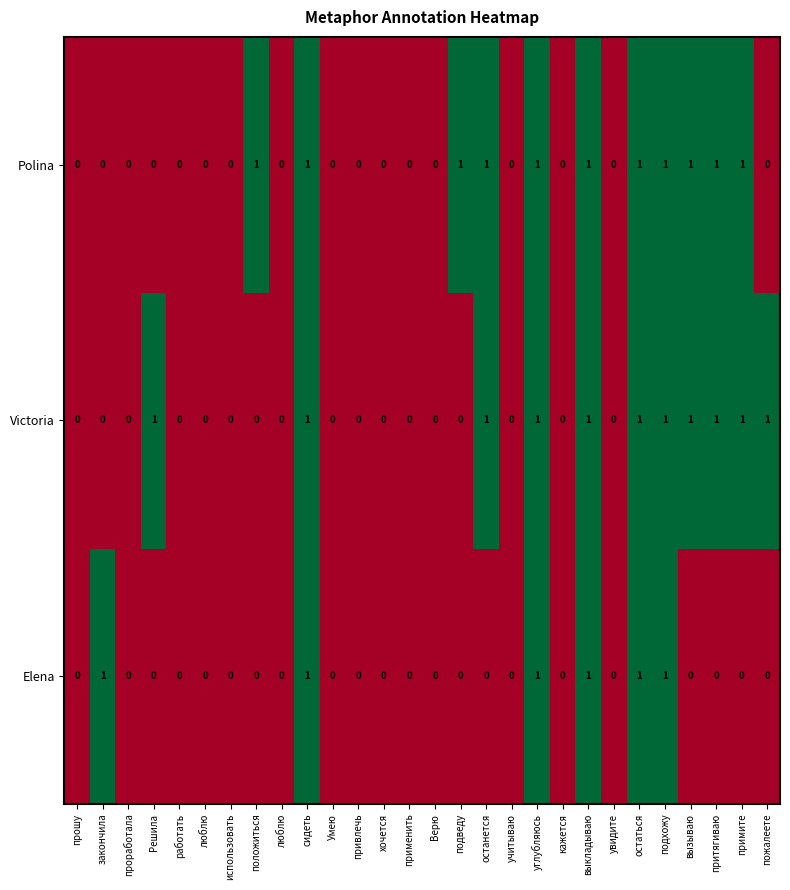

Reading left to right, extract all data points from this chart.

Elena: прошу=0	закончила=1	проработала=0	Решила=0	работать=0	люблю=0	использовать=0	положиться=0	люблю=0	сидеть=1	Умею=0	привлечь=0	хочется=0	применить=0	Верю=0	подведу=0	останется=0	учитываю=0	углубляюсь=1	кажется=0	выкладываю=1	увидите=0	остаться=1	подхожу=1	вызываю=0	притягиваю=0	примите=0	пожалеете=0
Victoria: прошу=0	закончила=0	проработала=0	Решила=1	работать=0	люблю=0	использовать=0	положиться=0	люблю=0	сидеть=1	Умею=0	привлечь=0	хочется=0	применить=0	Верю=0	подведу=0	останется=1	учитываю=0	углубляюсь=1	кажется=0	выкладываю=1	увидите=0	остаться=1	подхожу=1	вызываю=1	притягиваю=1	примите=1	пожалеете=1
Polina: прошу=0	закончила=0	проработала=0	Решила=0	работать=0	люблю=0	использовать=0	положиться=1	люблю=0	сидеть=1	Умею=0	привлечь=0	хочется=0	применить=0	Верю=0	подведу=1	останется=1	учитываю=0	углубляюсь=1	кажется=0	выкладываю=1	увидите=0	остаться=1	подхожу=1	вызываю=1	притягиваю=1	примите=1	пожалеете=0